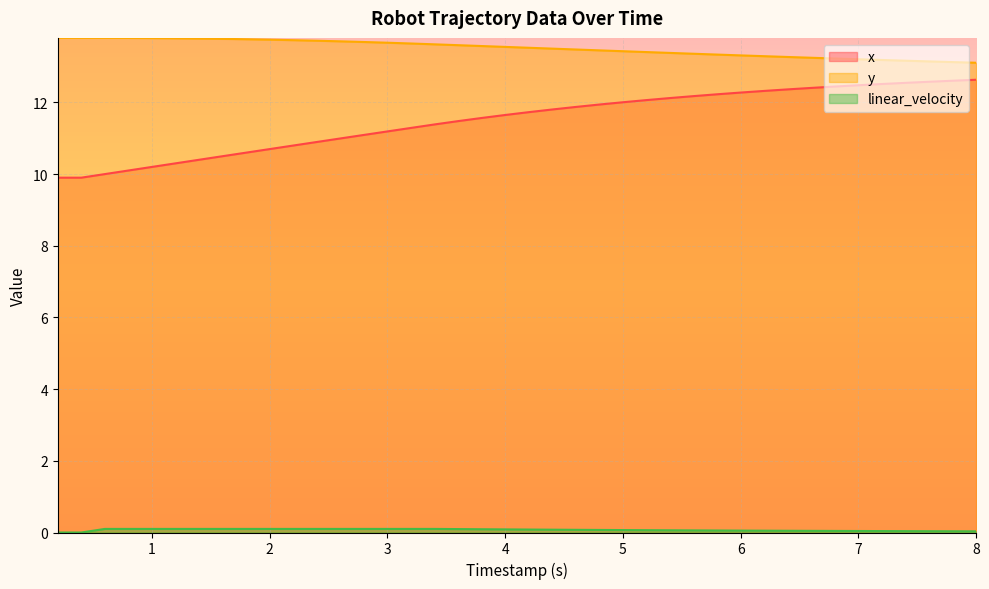

Does the chart display data point markers on the line(s)?

No